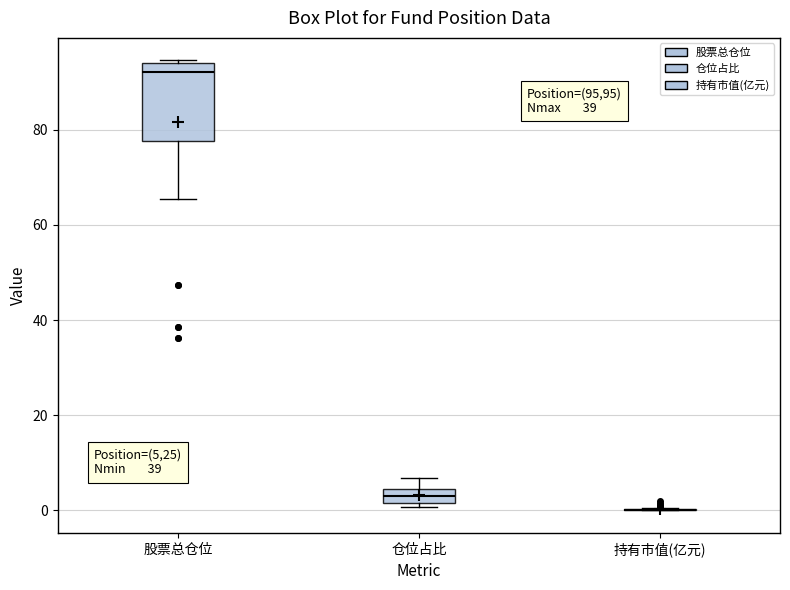

Where is the upper edge of the box for 仓位占比 on the y-axis? The values are not printed on the chart, so give them approximately, as read against the axis.

4